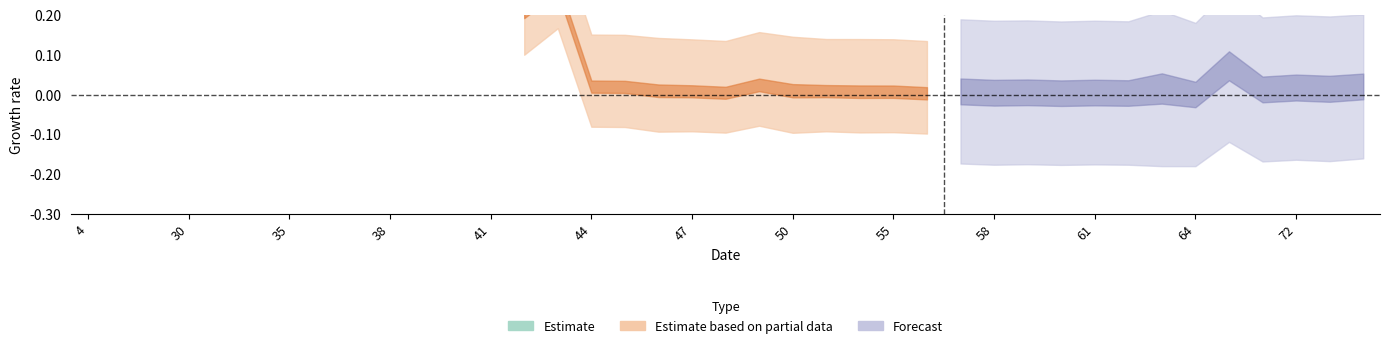

What is the maximum value shown in the chart?

1.0